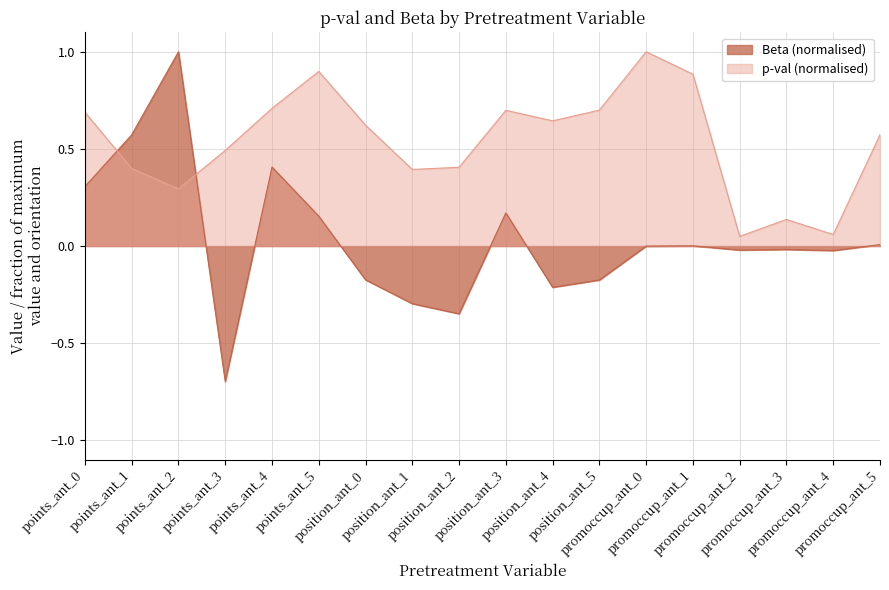

Rank the series at position_ant_5 from highest to lowest value.

p-val (normalised), Beta (normalised)